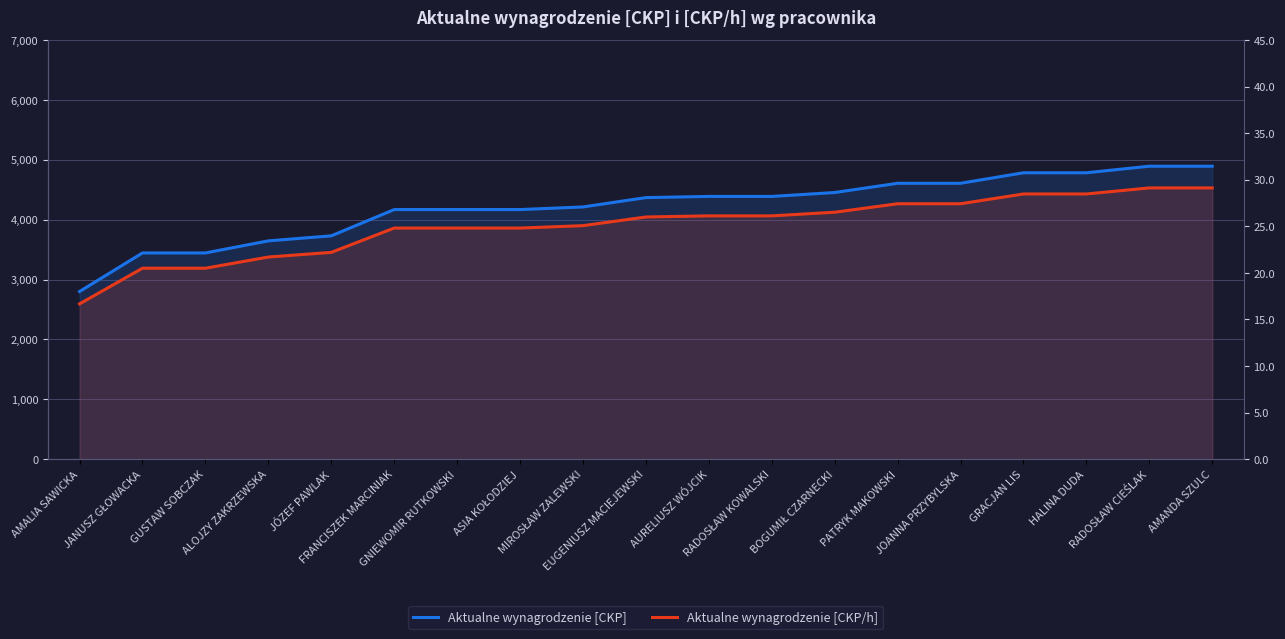

What is the sum of the Aktualne wynagrodzenie [CKP/h] values at PATRYK MAKOWSKI and BOGUMIŁ CZARNECKI?

53.9